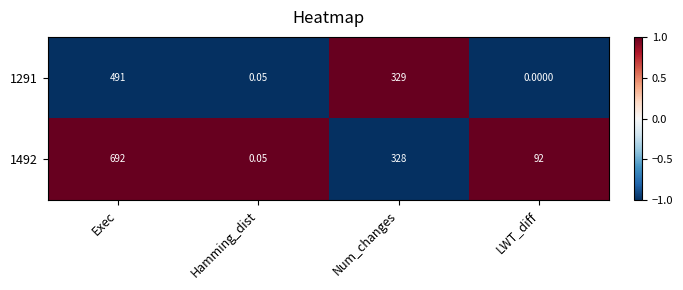

What is the minimum value shown in the chart?

0.0